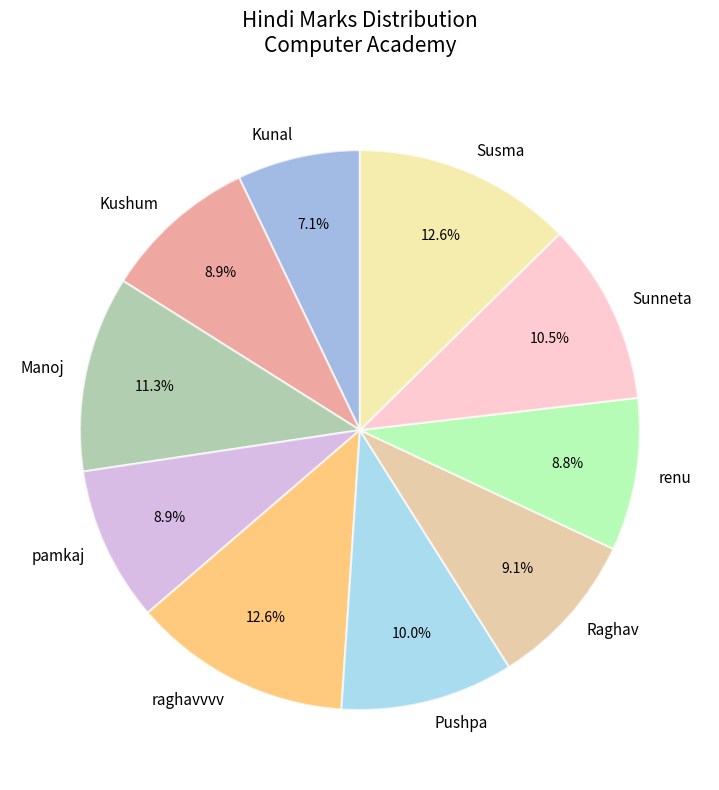

Which category has the smallest portion of the pie?

Kunal